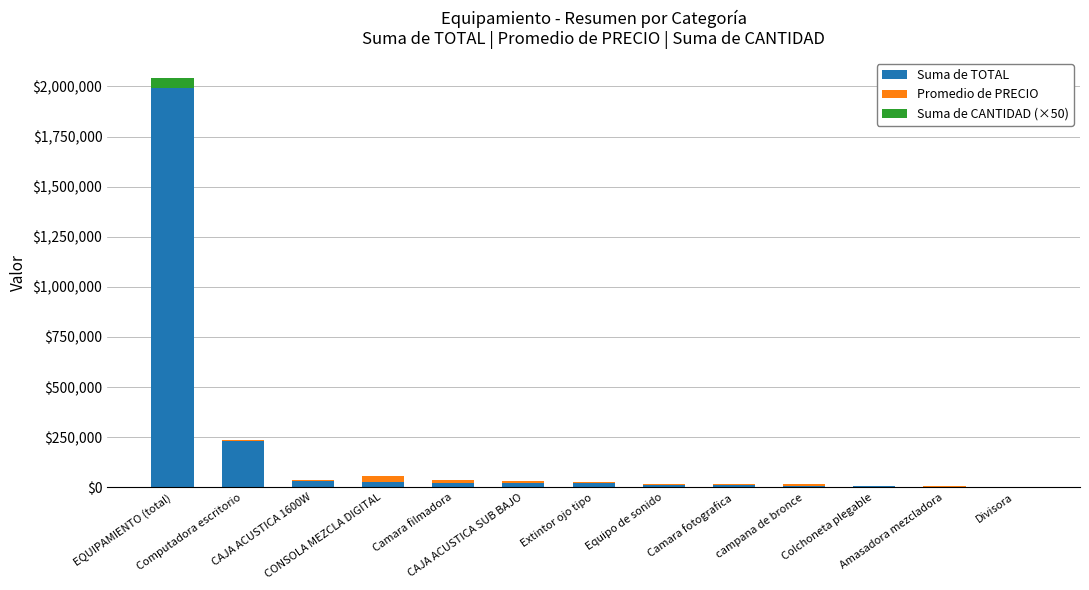

Count the number of data series in this chart.

3